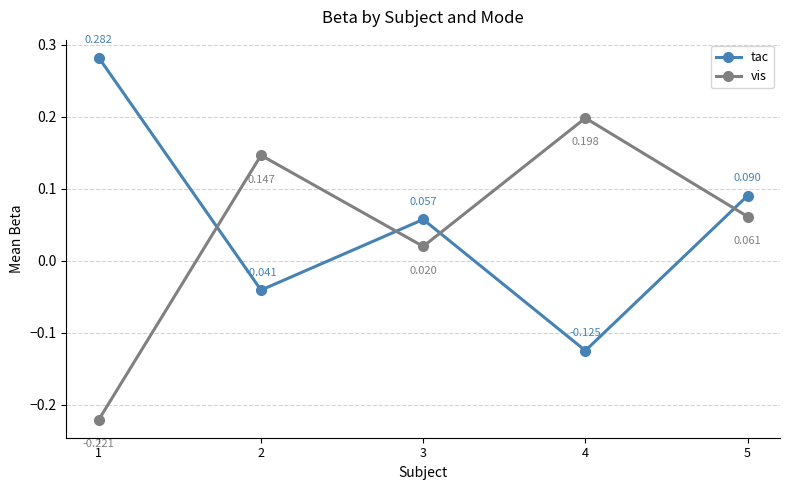

Is this an area chart (filled region under the line)?

No